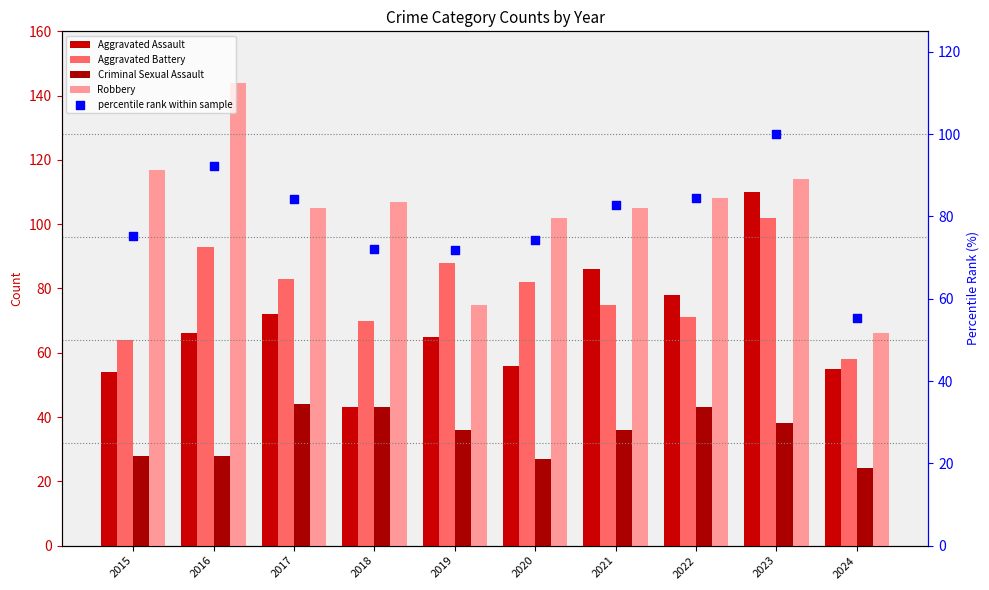

At which category is the sum across all series the highest?

2023